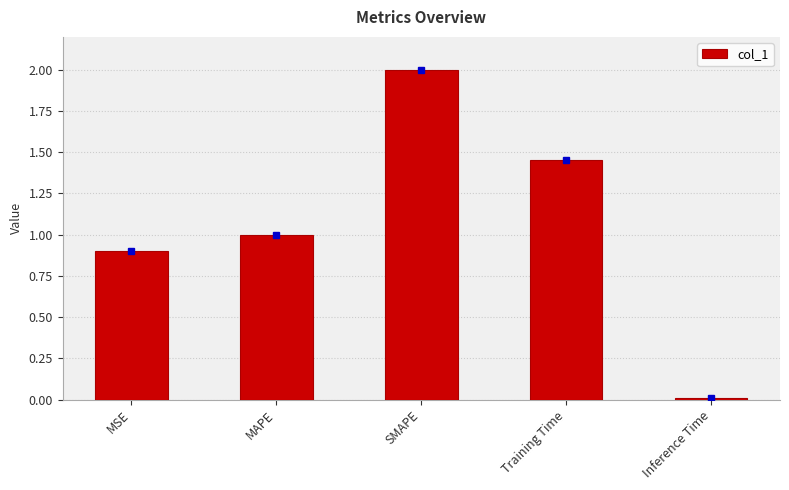

What is the sum of all values?

5.4